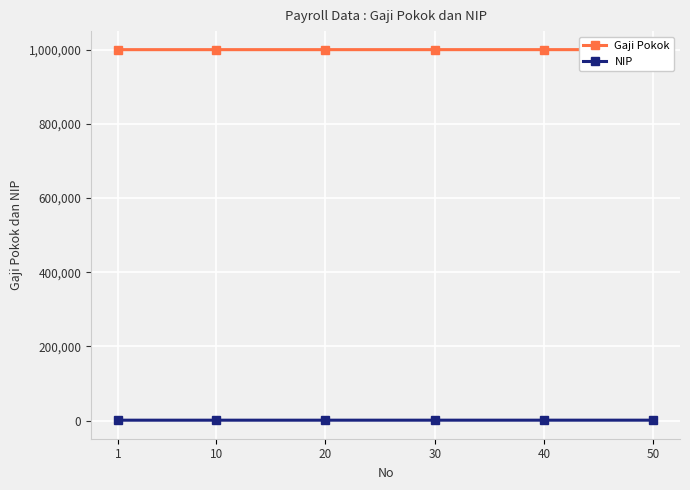

True or false: NIP has more than 2 interior local peaks.

False